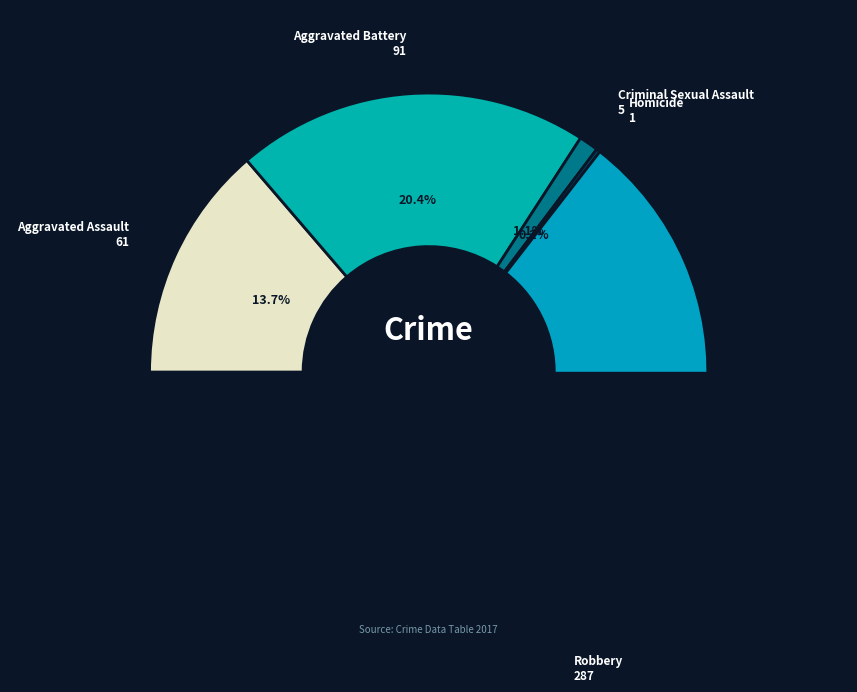

Count the number of slices in the pie.

5